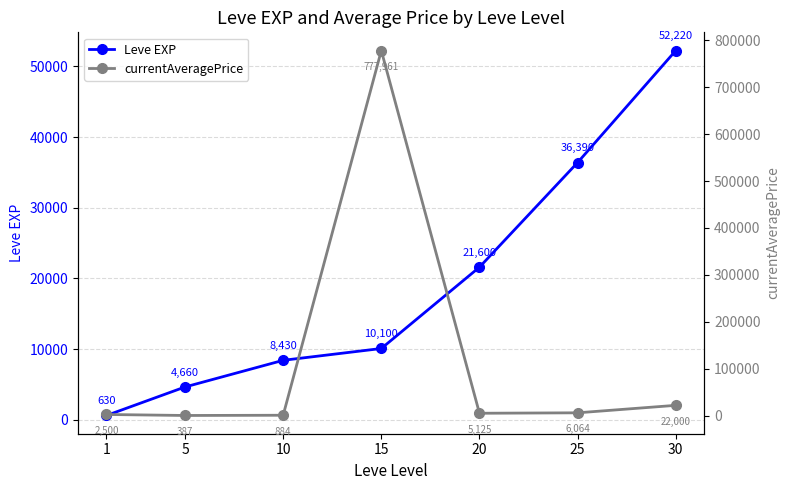

Is it true that currentAveragePrice equals 3929.0 at 1?

False